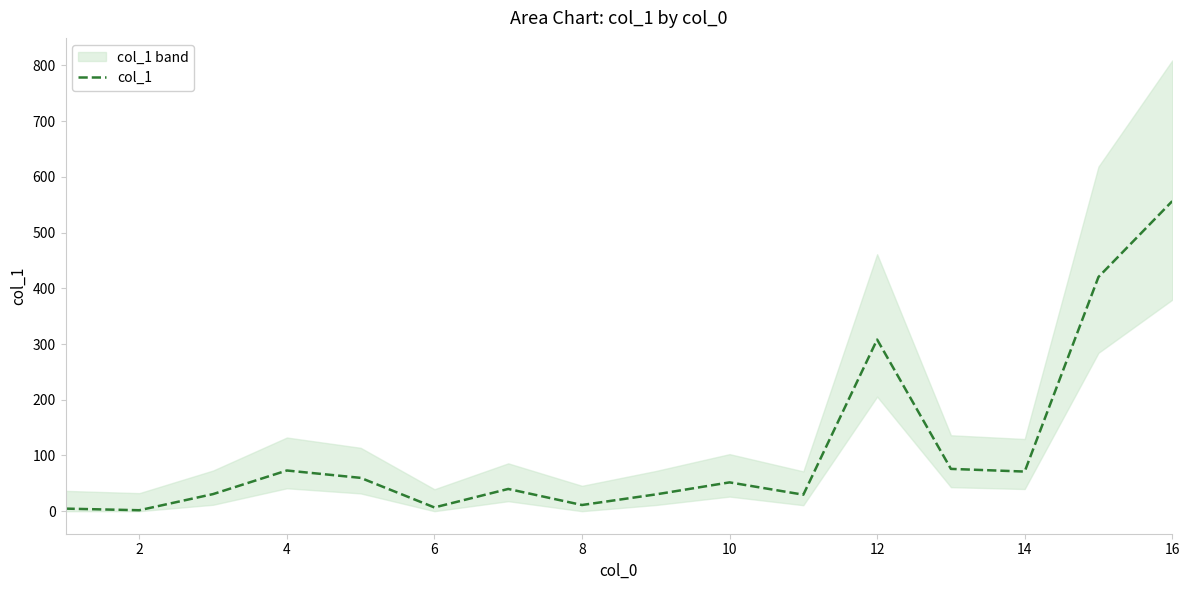

What is the difference between the second highest and second lowest values?

415.7